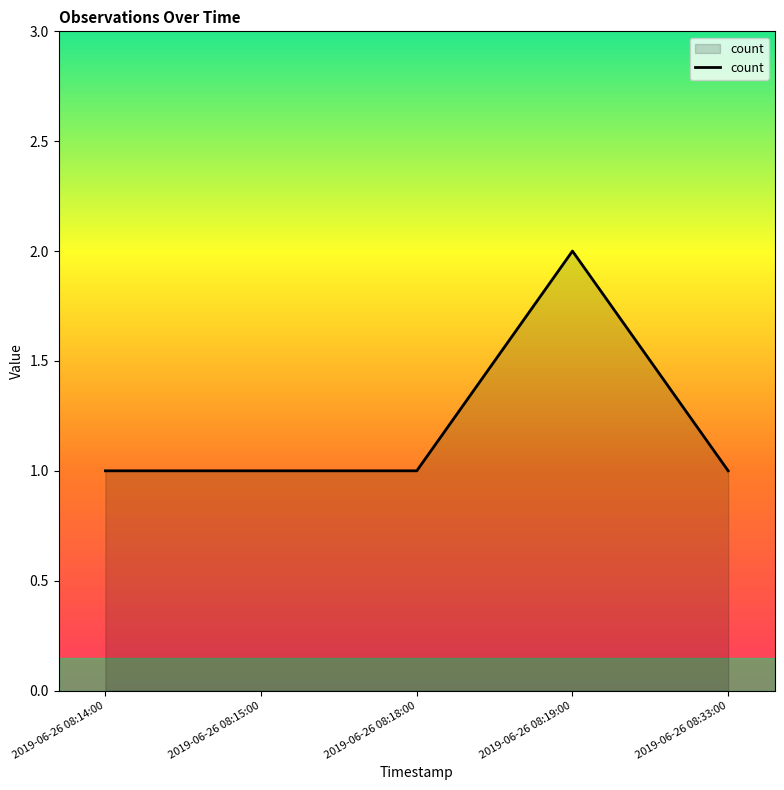

Reading right to left, extract all data points from this chart.

2019-06-26 08:33:00=1	2019-06-26 08:19:00=2	2019-06-26 08:18:00=1	2019-06-26 08:15:00=1	2019-06-26 08:14:00=1